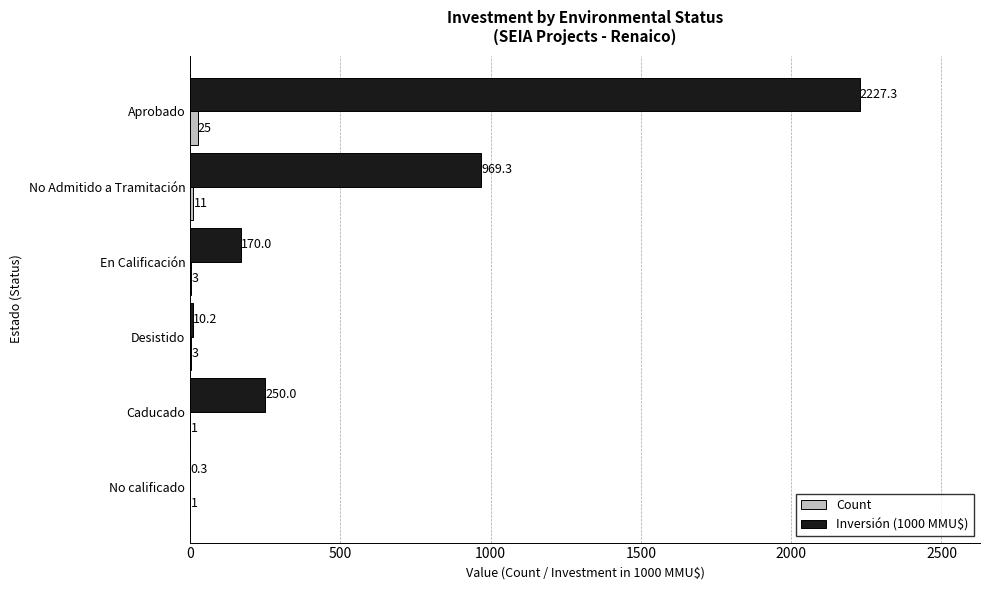

How many categories are shown in the chart?

6